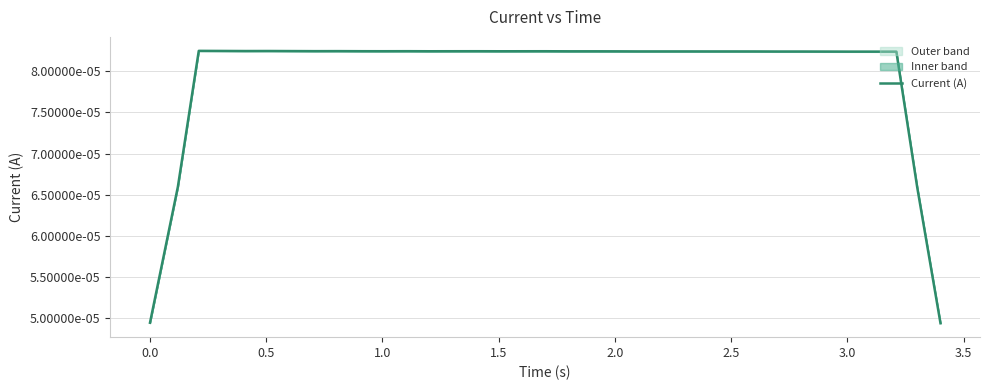

True or false: there are more than 1 points higher than both neighbors.

True